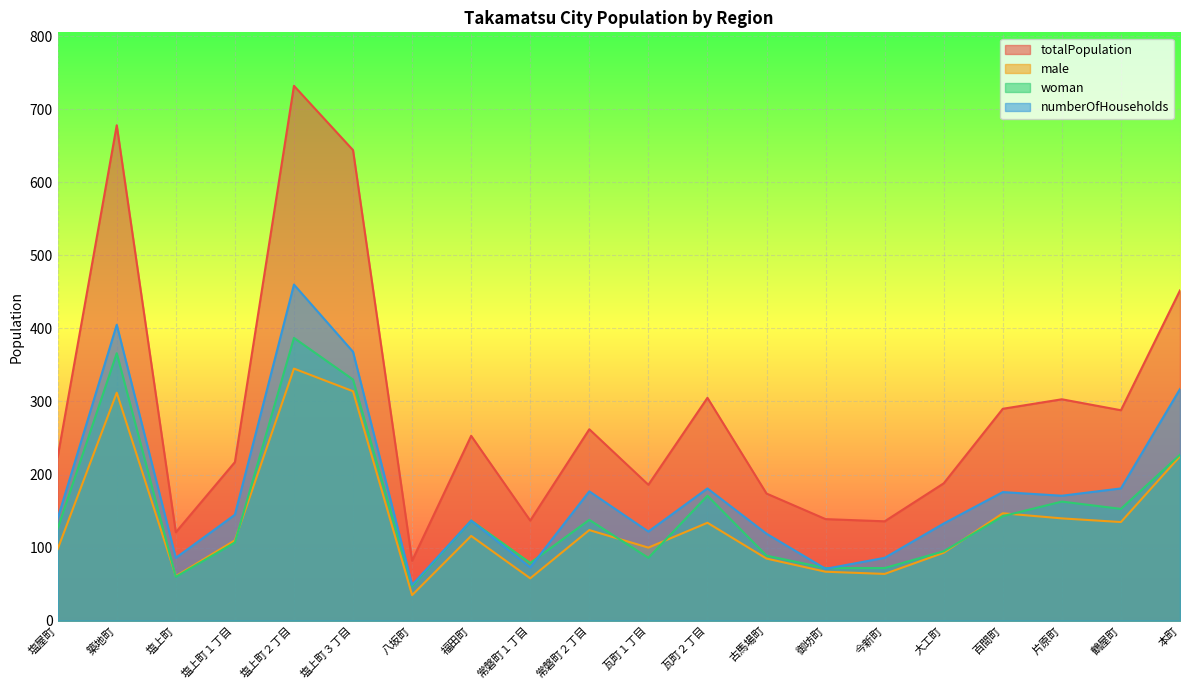

How many data points in numberOfHouseholds are less than 145?

10